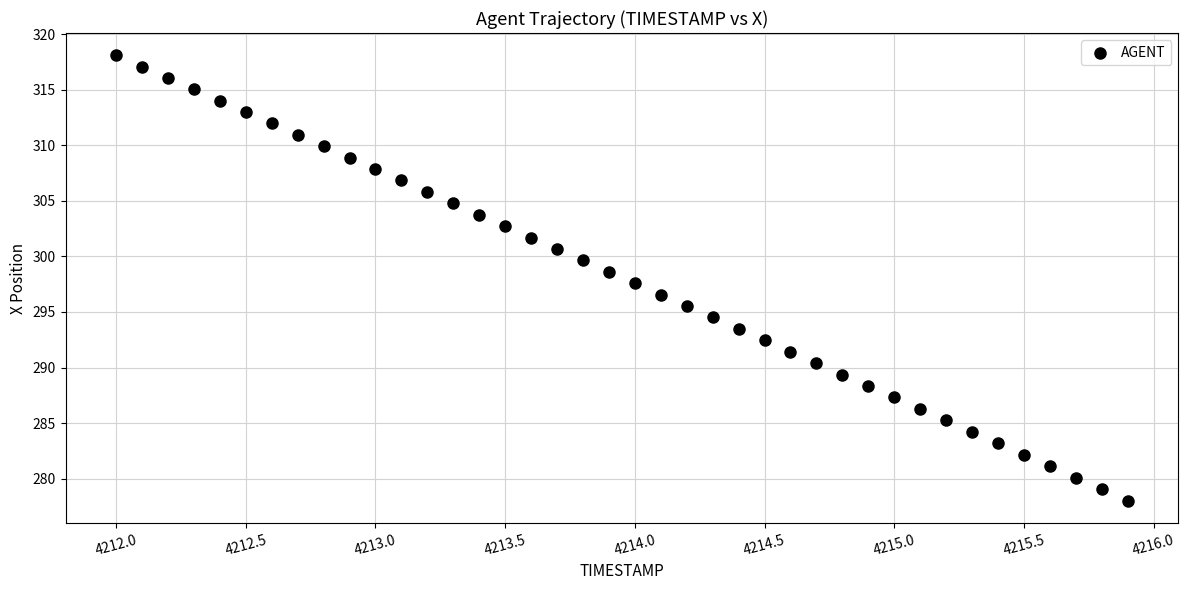

What is the range of X values (max minus min)?

3.9